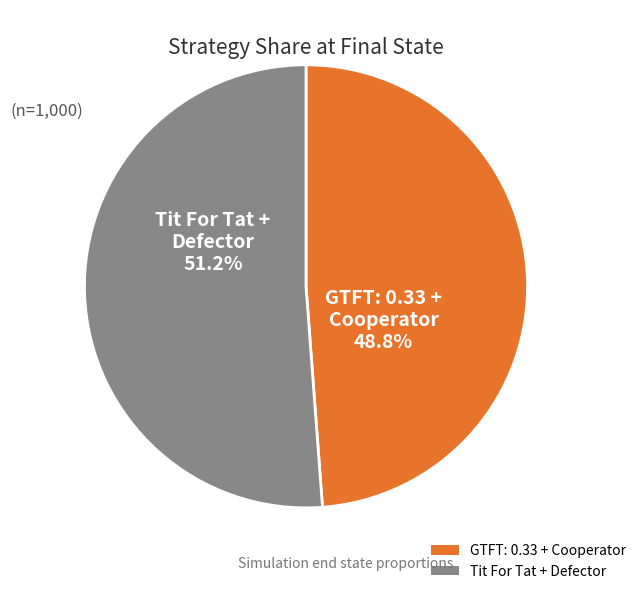

Is there a majority slice in this chart?

Yes